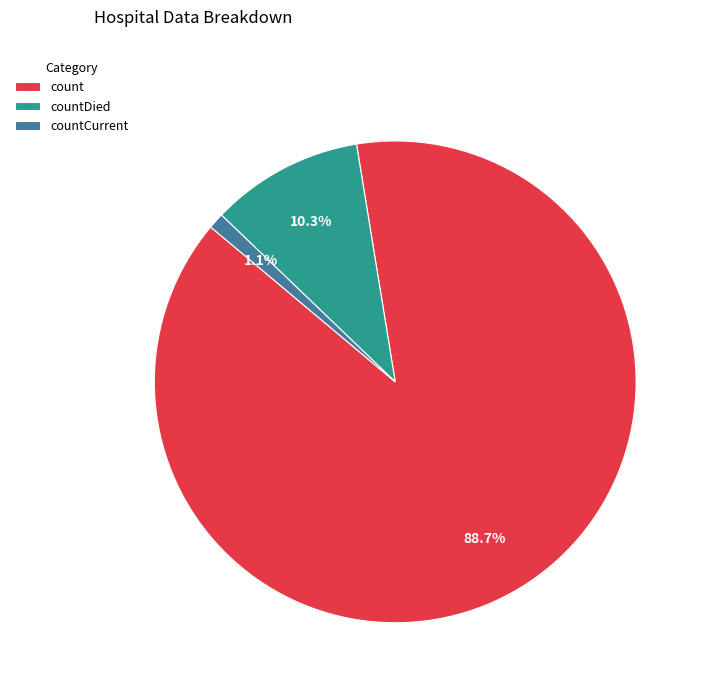

Do countCurrent and countDied together represent more than half of the pie?

No